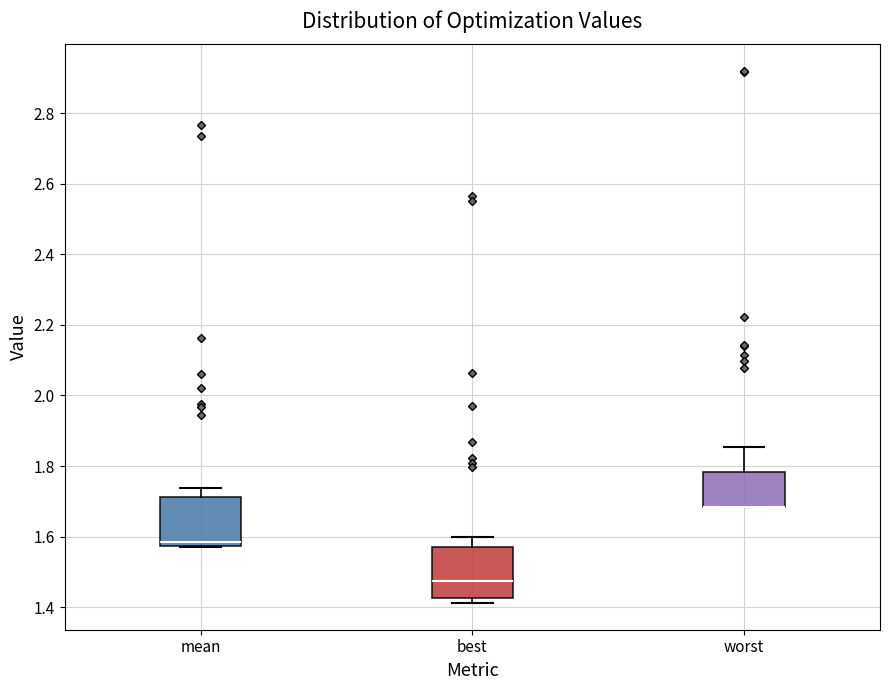

Where is the upper edge of the box for worst on the y-axis? The values are not printed on the chart, so give them approximately, as read against the axis.

1.78